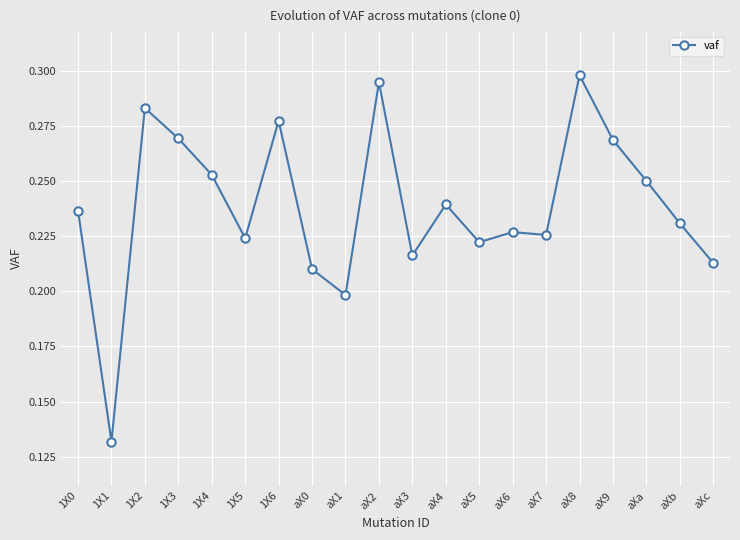

Which label corresponds to the smallest value in the chart?

1X1